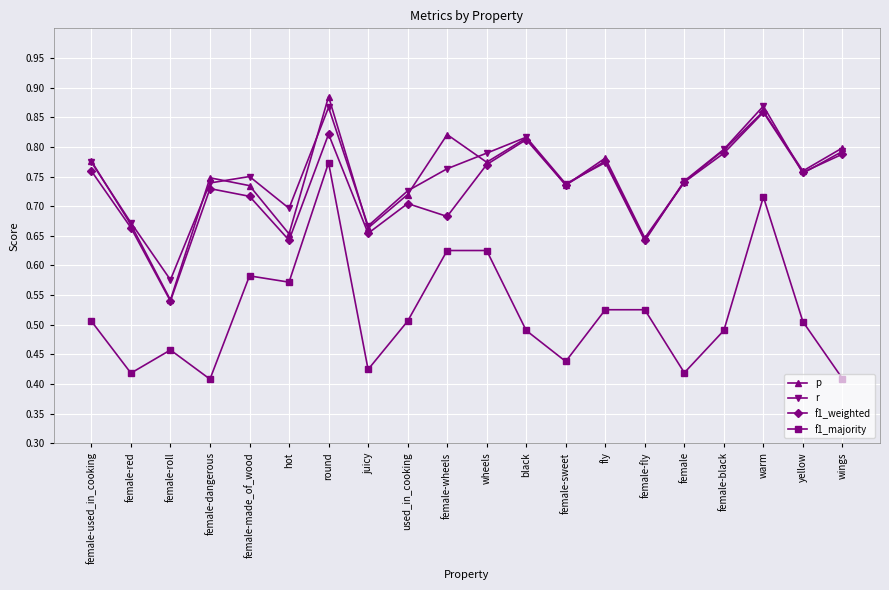

What is the label of the 15th point from the left?

female-fly